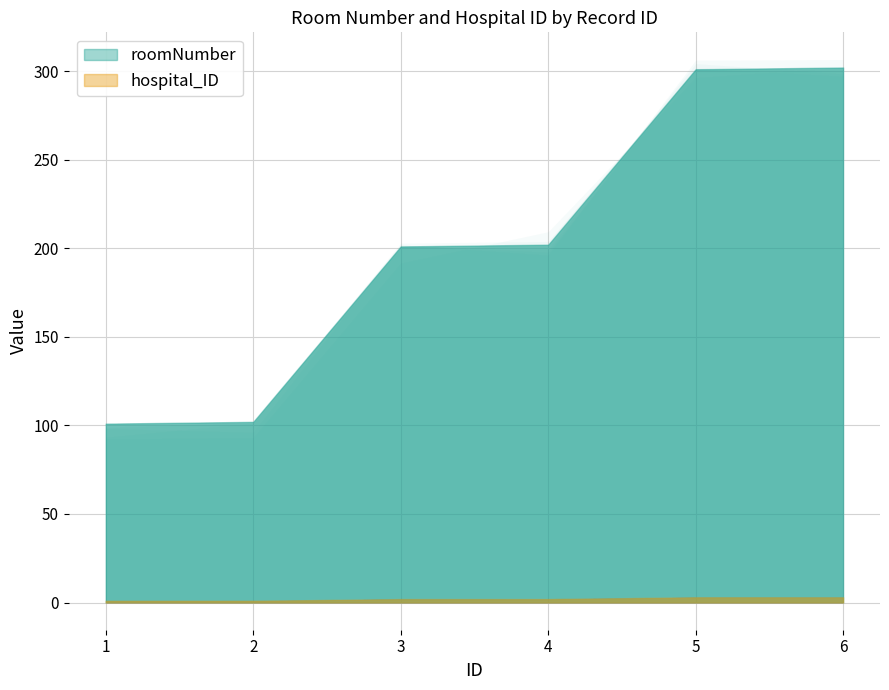

What is the maximum value for hospital_ID?

3